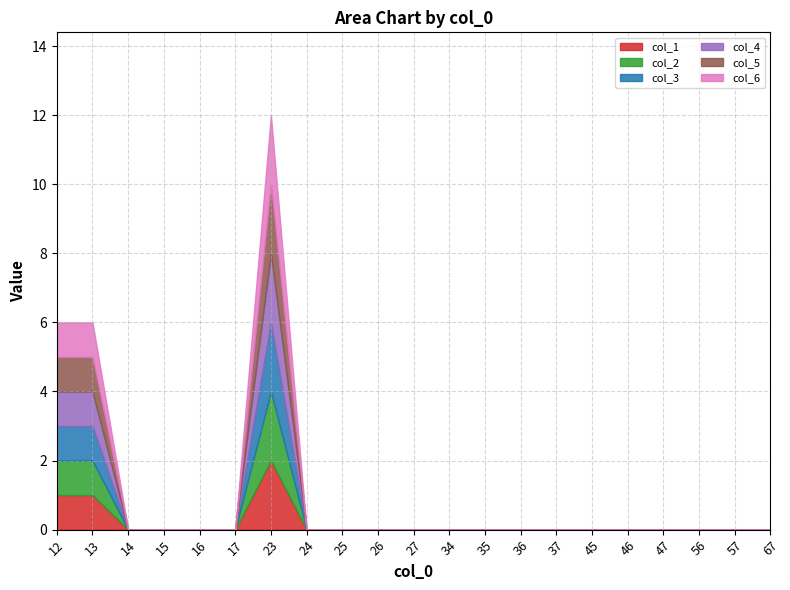

What is the difference between the maximum and minimum values in the col_1 series?

2